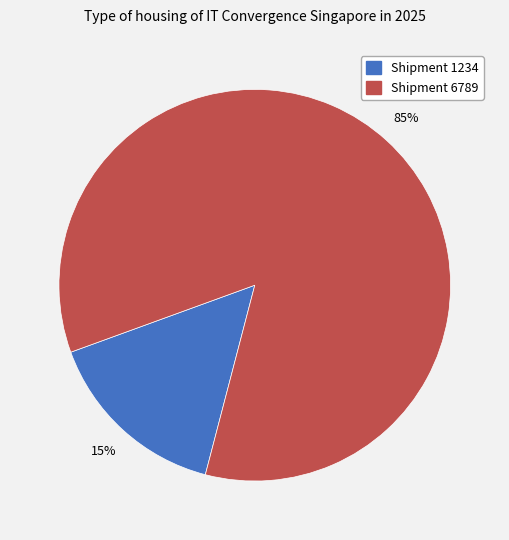

To the nearest percent, what is the average slice percentage?

50%